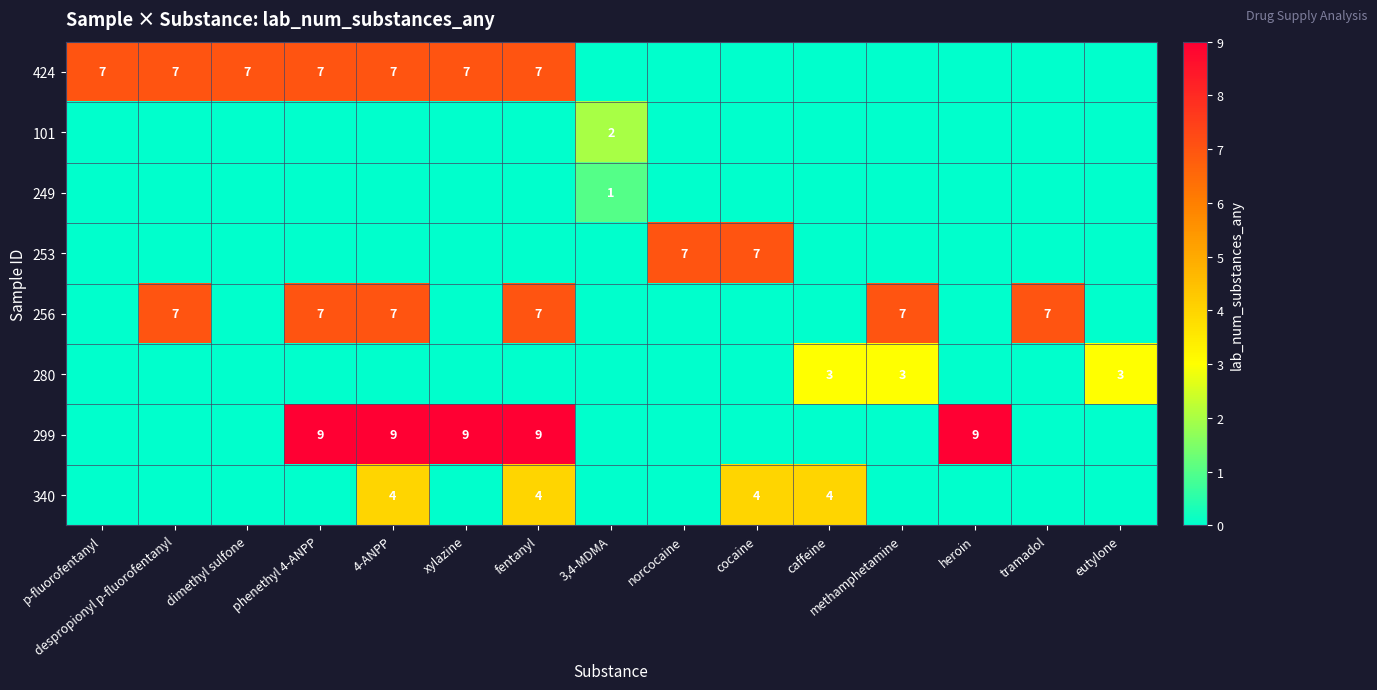

True or false: 253 has a value of 7 at cocaine.

True